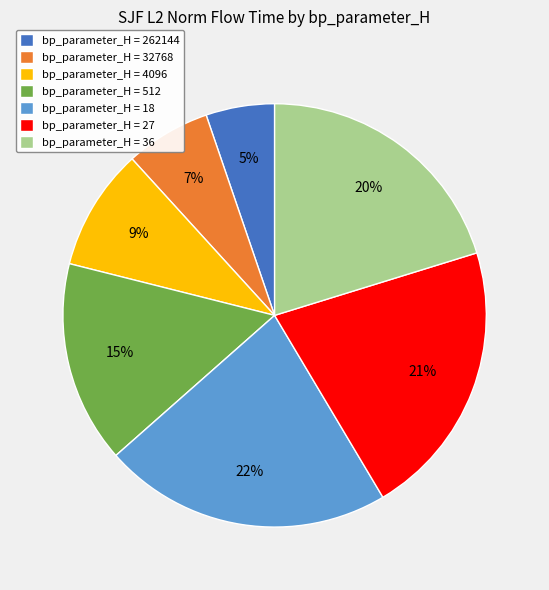

The bp_parameter_H = 36 slice represents 35% of the pie. True or false?

False